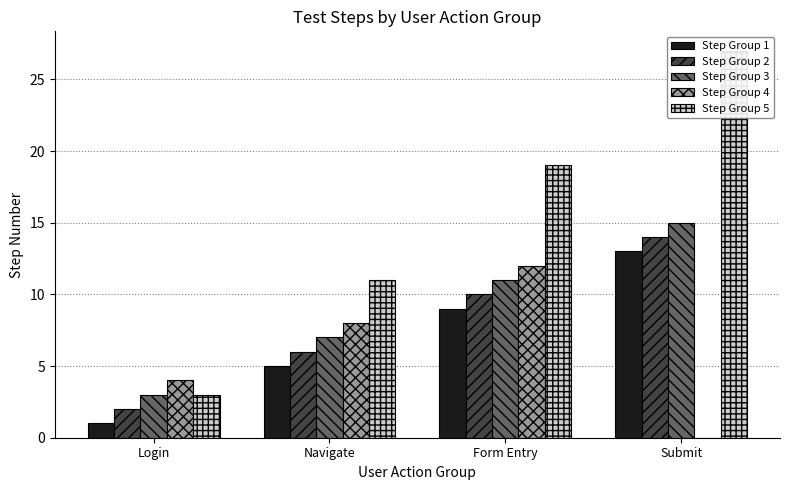

Reading left to right, list all the values displayed in this chart.

Step Group 1: Login=1	Navigate=5	Form Entry=9	Submit=13
Step Group 2: Login=2	Navigate=6	Form Entry=10	Submit=14
Step Group 3: Login=3	Navigate=7	Form Entry=11	Submit=15
Step Group 4: Login=4	Navigate=8	Form Entry=12	Submit=0
Step Group 5: Login=3	Navigate=11	Form Entry=19	Submit=27